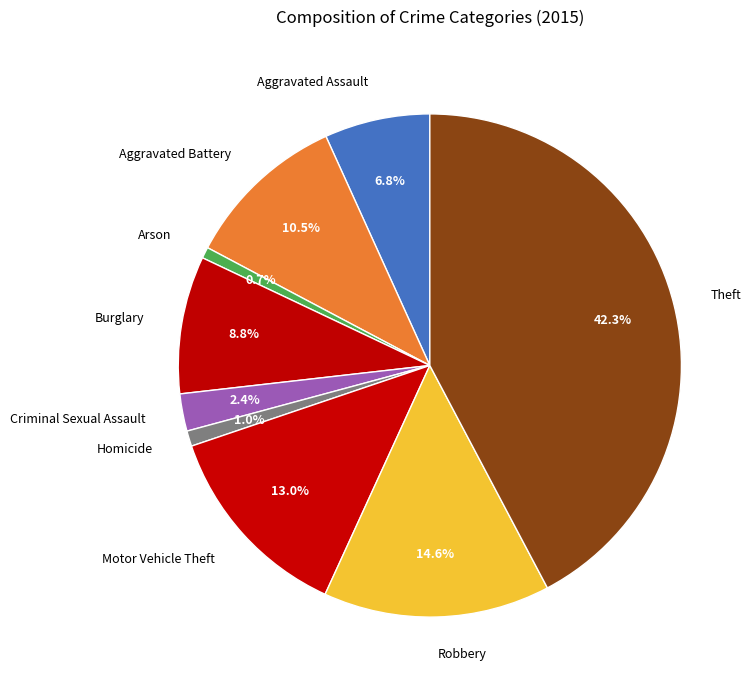

To the nearest percent, what is the difference between the Motor Vehicle Theft and Burglary slice percentages?

4%